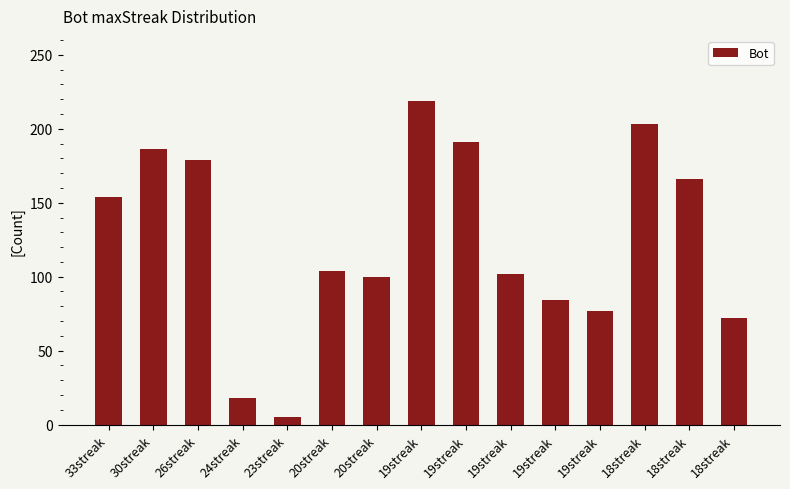

What is the smallest value displayed?

5